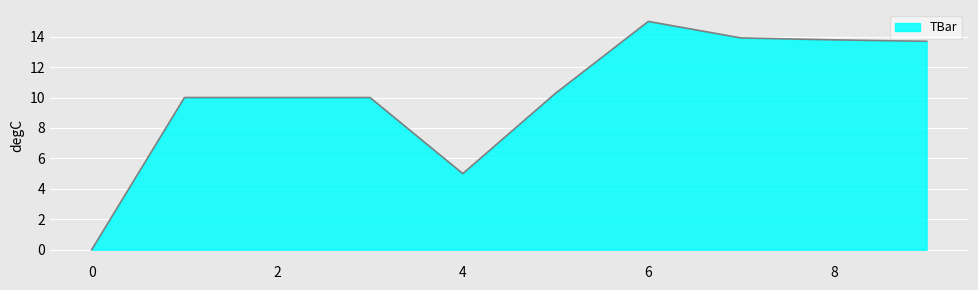

What is the difference between the maximum and minimum values?

15.0